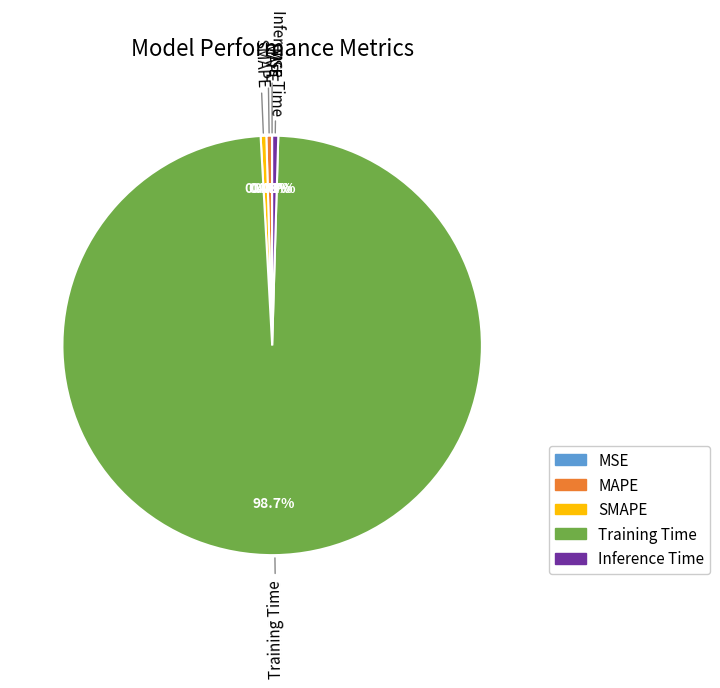

Which slice is the largest?

Training Time